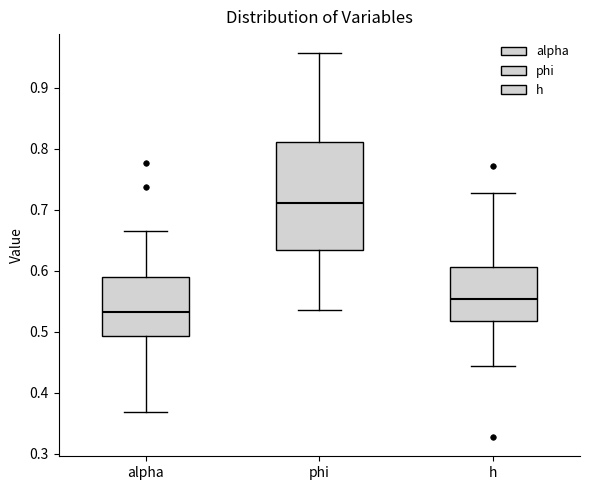

Reading left to right, transcribe this box plot: for each box, give where its median line is, the range the box spans, and where its two whiskers end, as read against the y-axis. The values are not printed on the chart, so give them approximately, as read against the axis.

alpha: median 0.53, box 0.49 to 0.59, whiskers 0.37 to 0.67
phi: median 0.71, box 0.63 to 0.81, whiskers 0.54 to 0.96
h: median 0.55, box 0.52 to 0.61, whiskers 0.44 to 0.73